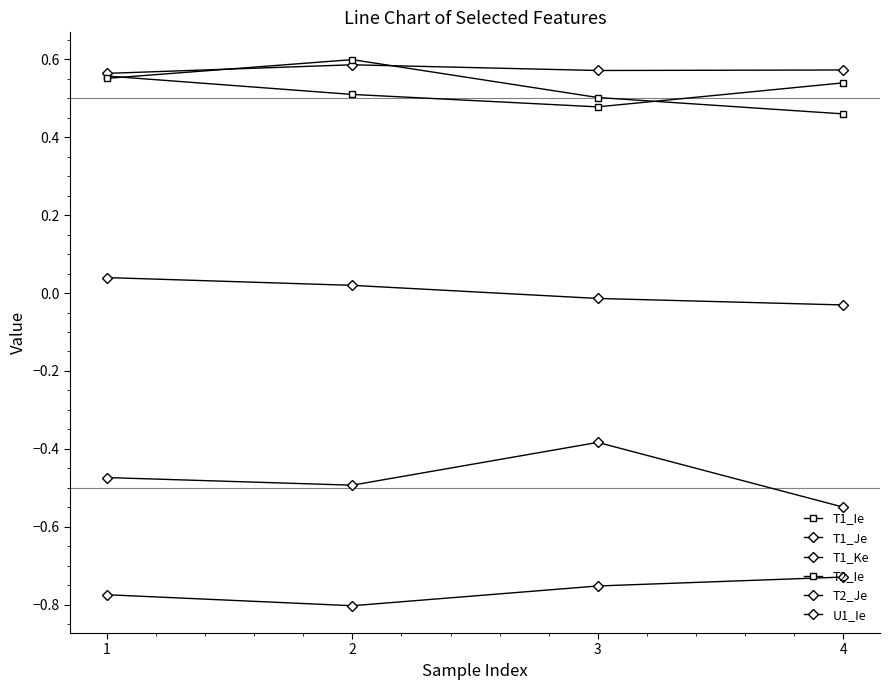

What is the value of the T2_Je point at the 3rd from the left?

-0.4